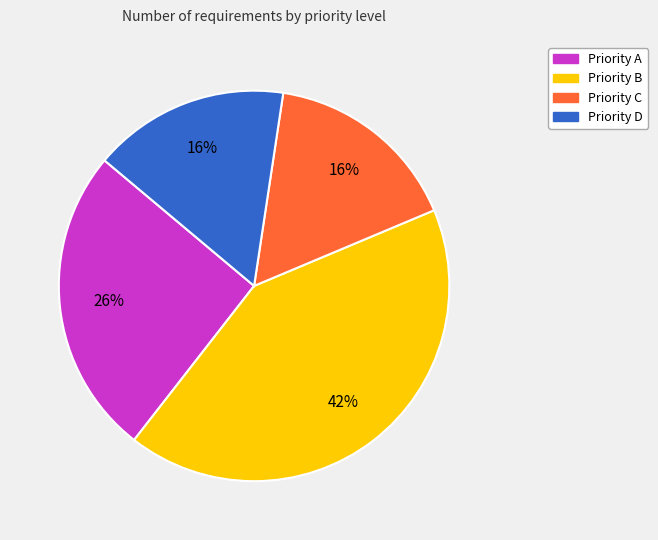

To the nearest percent, what is the average slice percentage?

25%